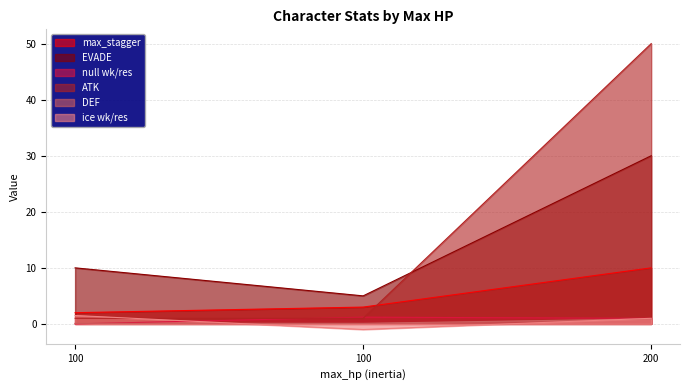

How many data points in null wk/res are above 1?

1